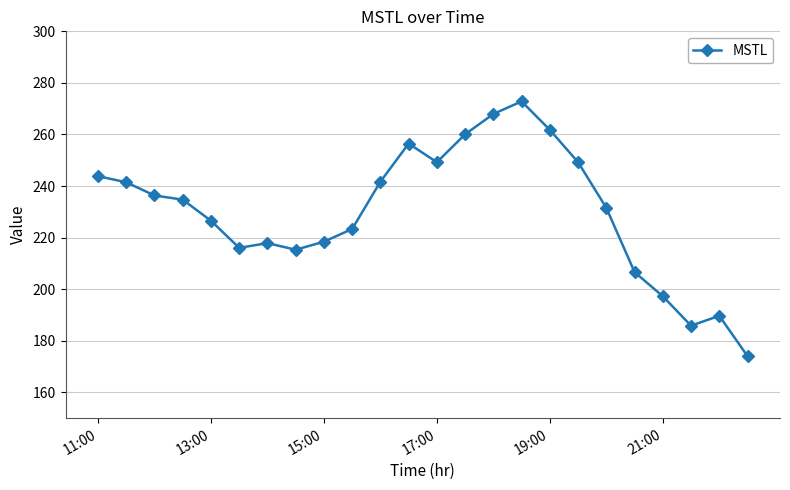

What is the difference between the maximum and minimum values?

98.8